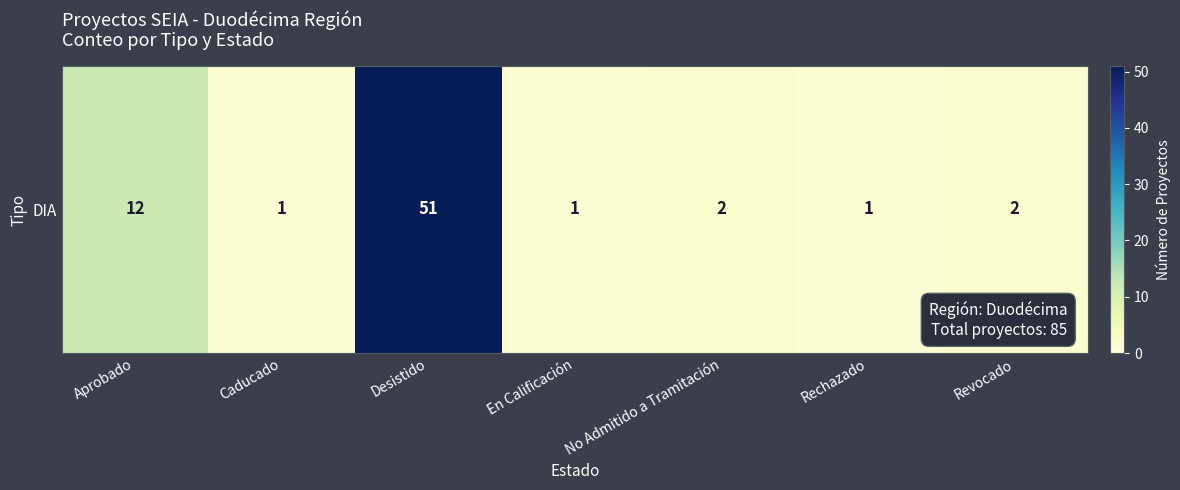

Reading right to left, what are all the values shown in this chart?

Revocado=2	Rechazado=1	No Admitido a Tramitación=2	En Calificación=1	Desistido=51	Caducado=1	Aprobado=12